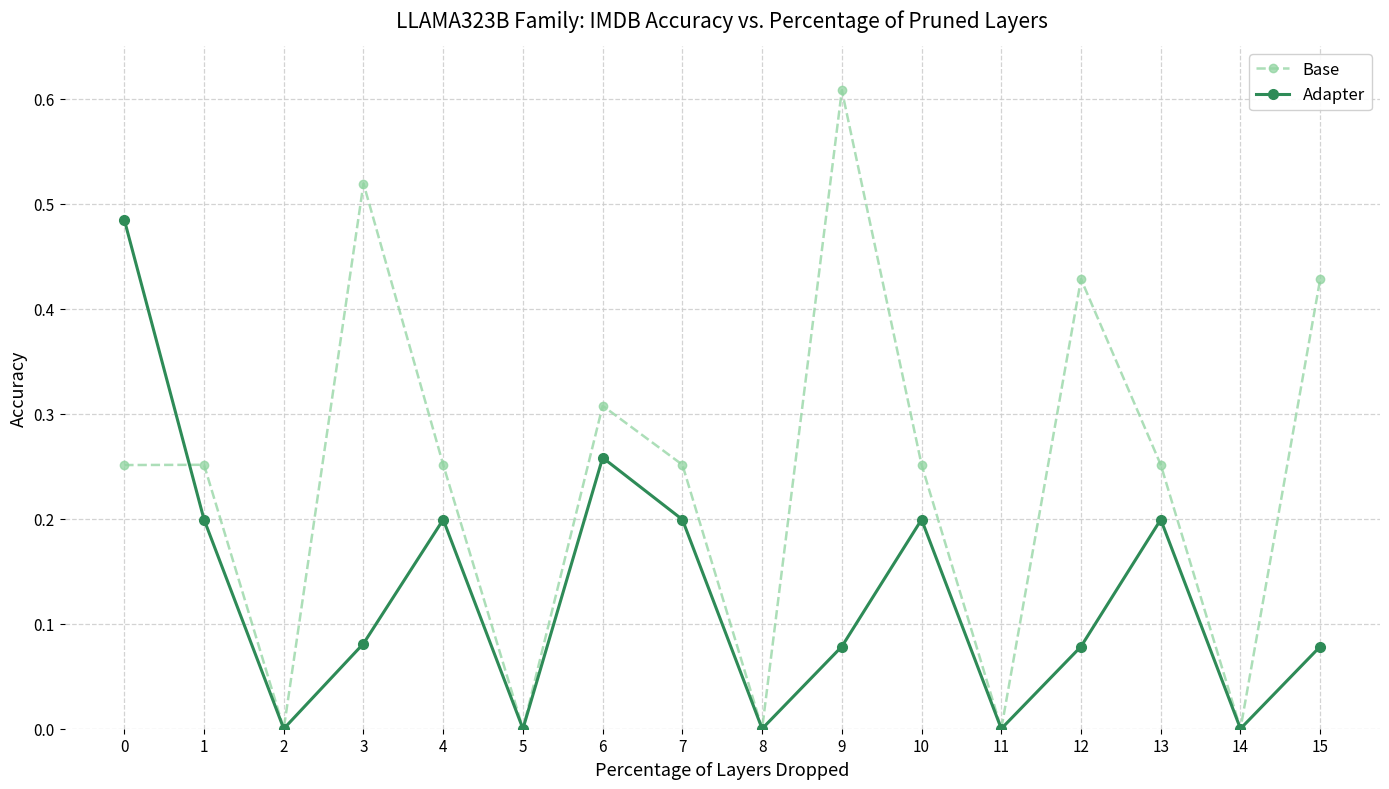

What is the sum of all Base values?

3.8